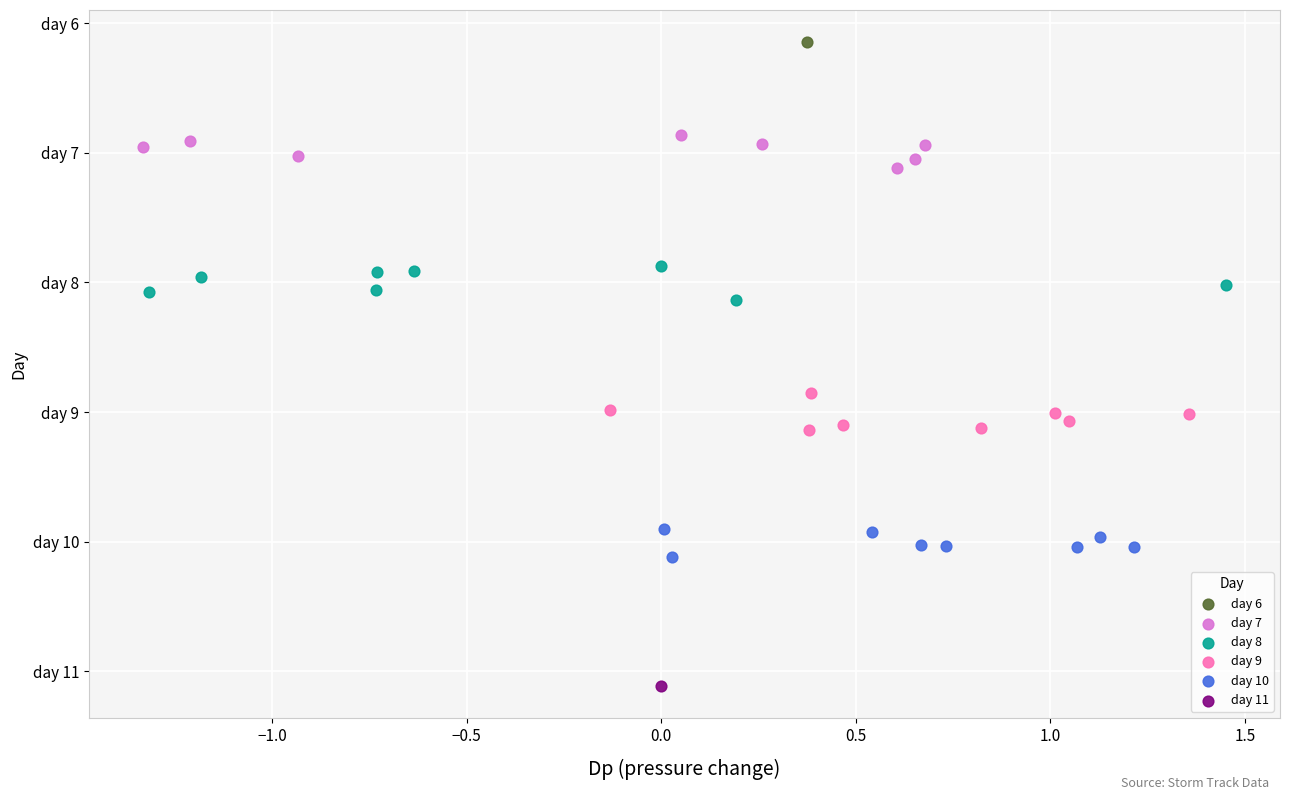

What are all the series names shown in the legend?

day 6, day 7, day 8, day 9, day 10, day 11